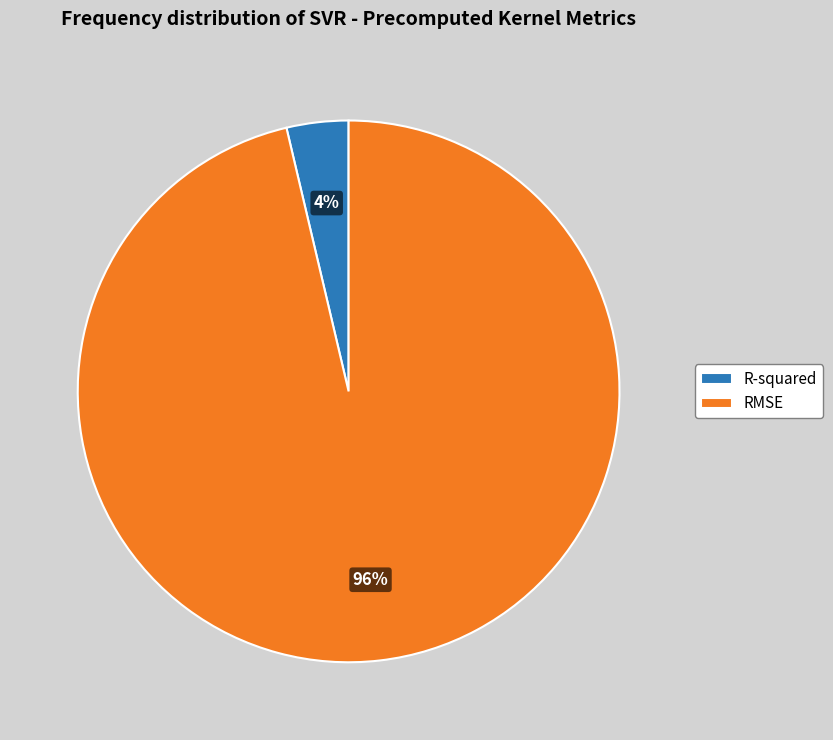

How many segments does this pie chart have?

2